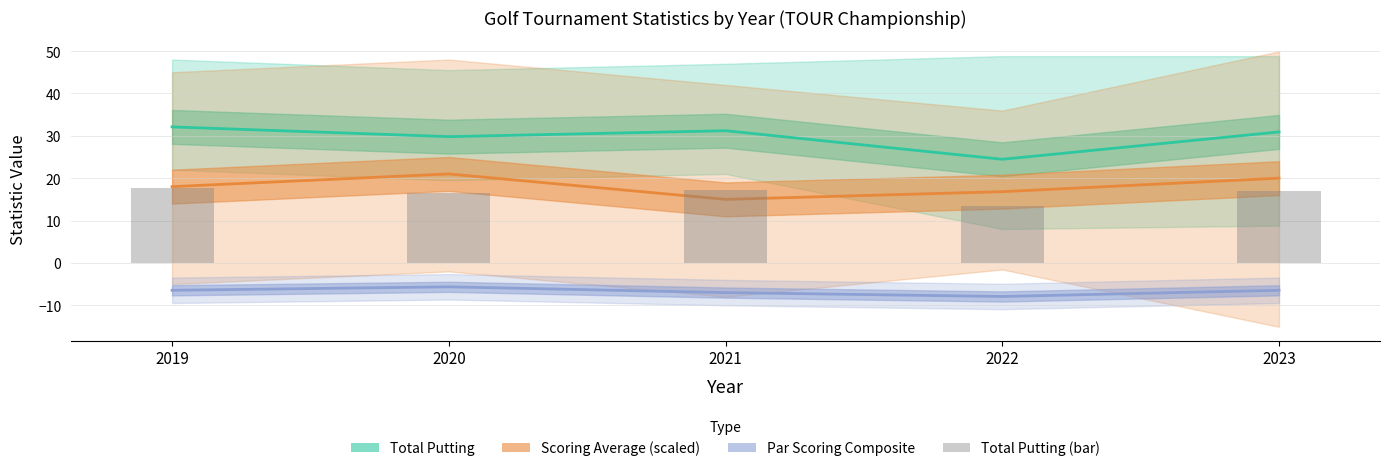

At which label does Scoring Average (×10−680) first exceed 18?

2020